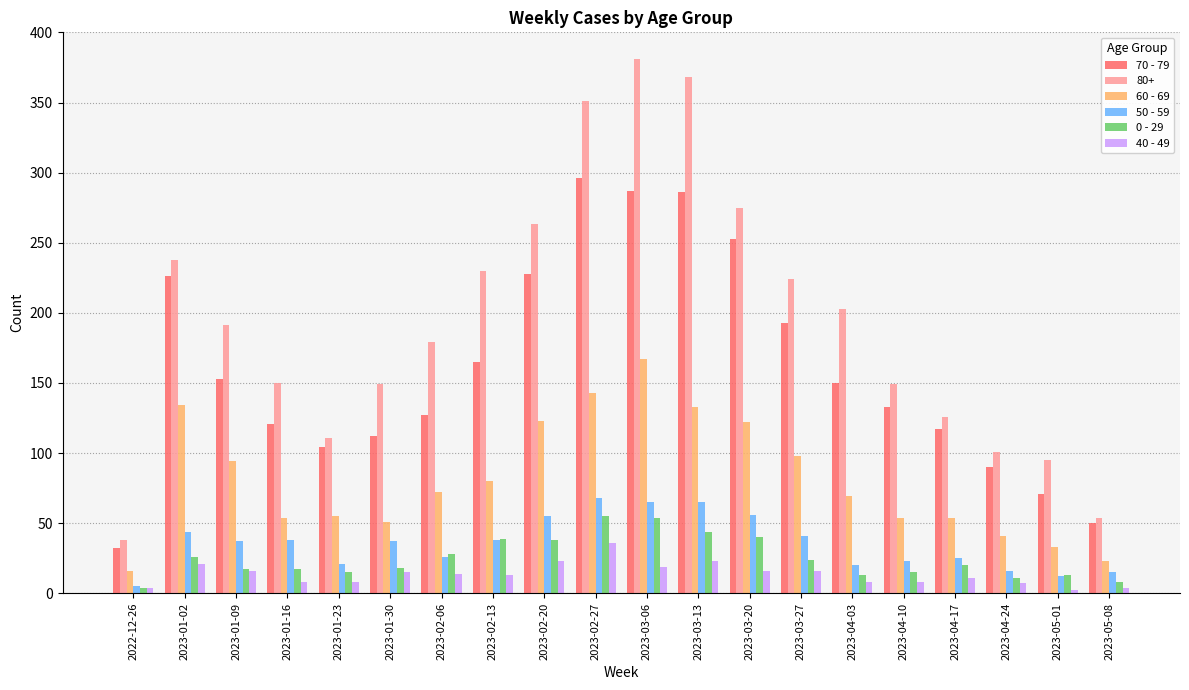

What is the sum of the 60 - 69 values at 2023-01-16 and 2023-02-06?

126